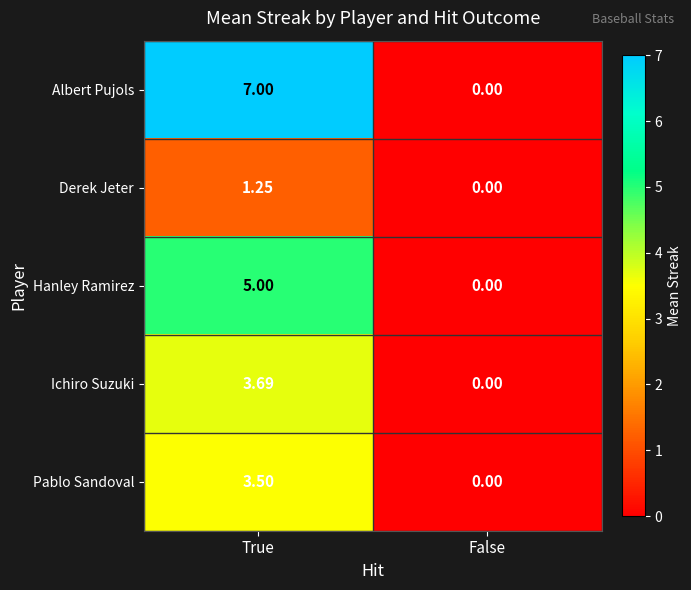

How many values in the Ichiro Suzuki series are below 3?

1